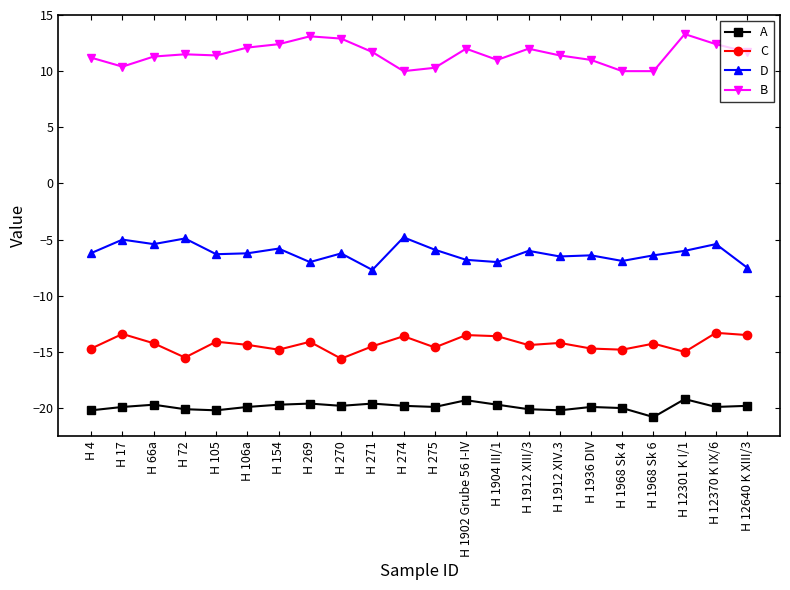

Is it true that B equals 20.3 at H 1912 XIV.3?

False